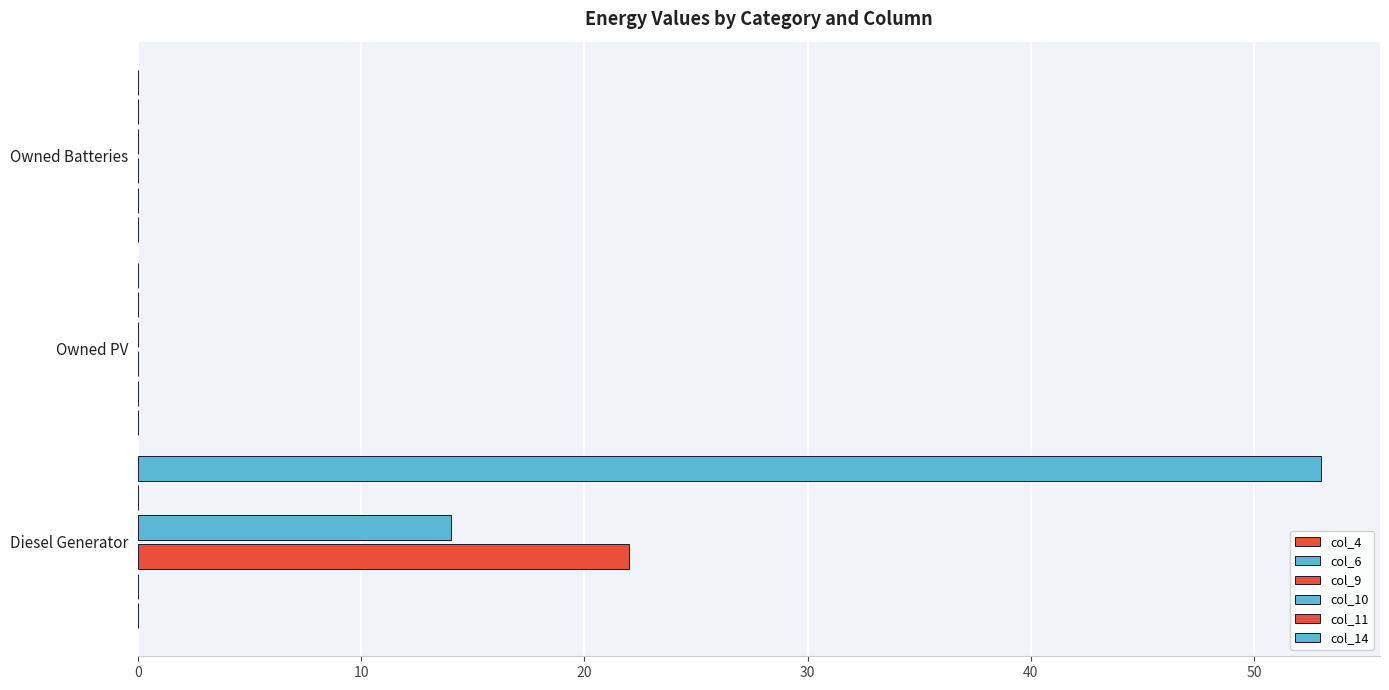

Which series changed the most between 10 and 20?

col_4